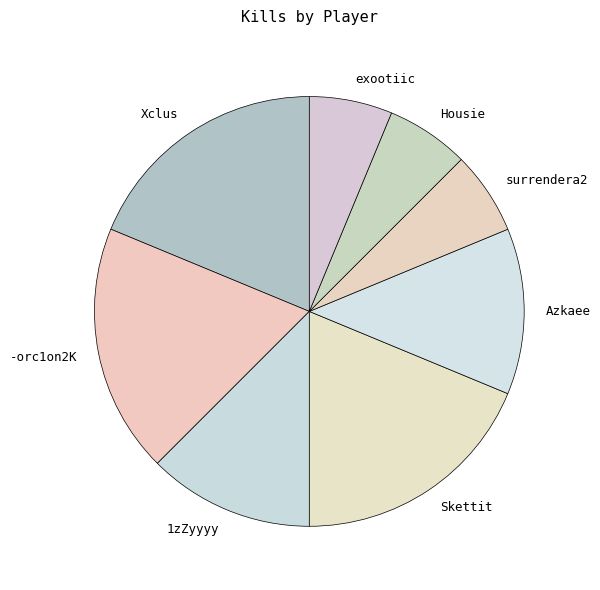

True or false: exootiic accounts for 17% of the total.

False